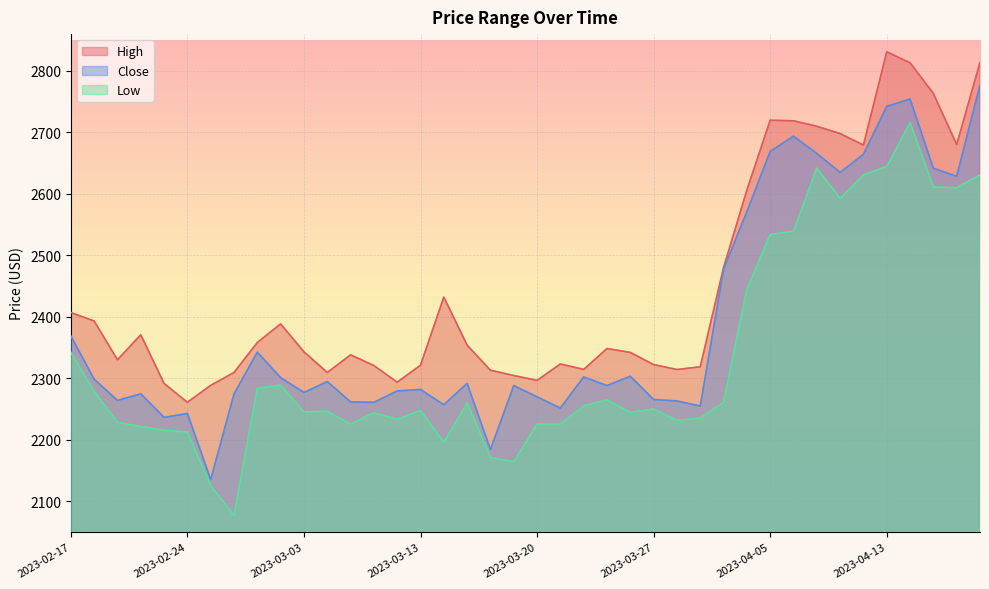

Which series has the widest spread of values?

Close